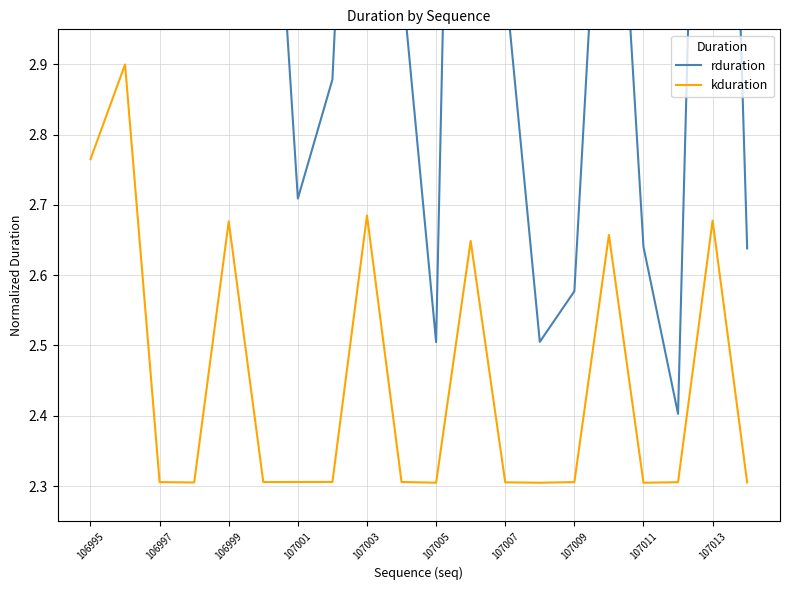

Which category has the lowest value in the rduration series?

17